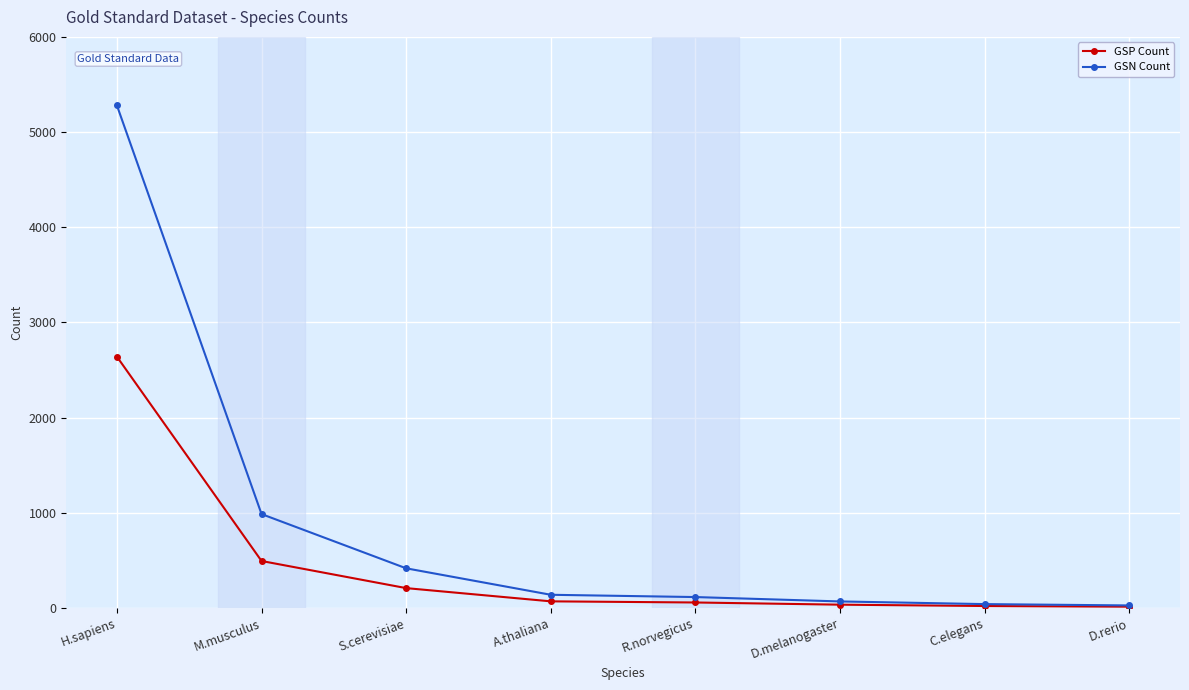

What is the difference between the GSN Count values at D.melanogaster and C.elegans?

28